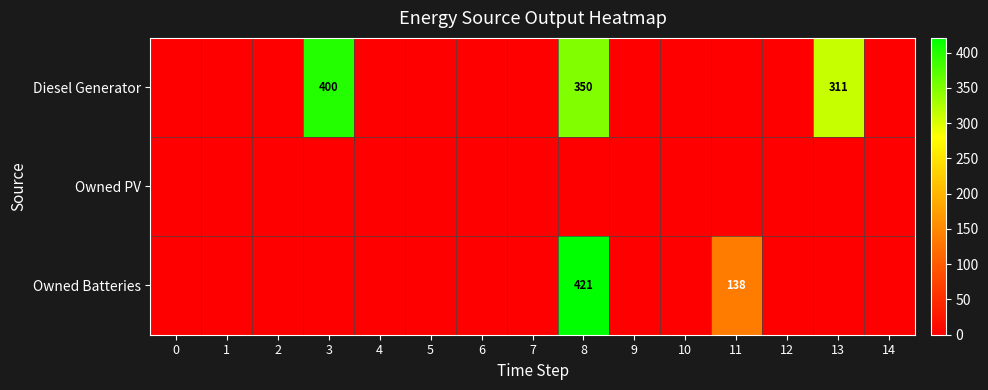

Rank the categories by Owned PV value from lowest to highest.

0, 1, 2, 3, 4, 5, 6, 7, 8, 9, 10, 11, 12, 13, 14